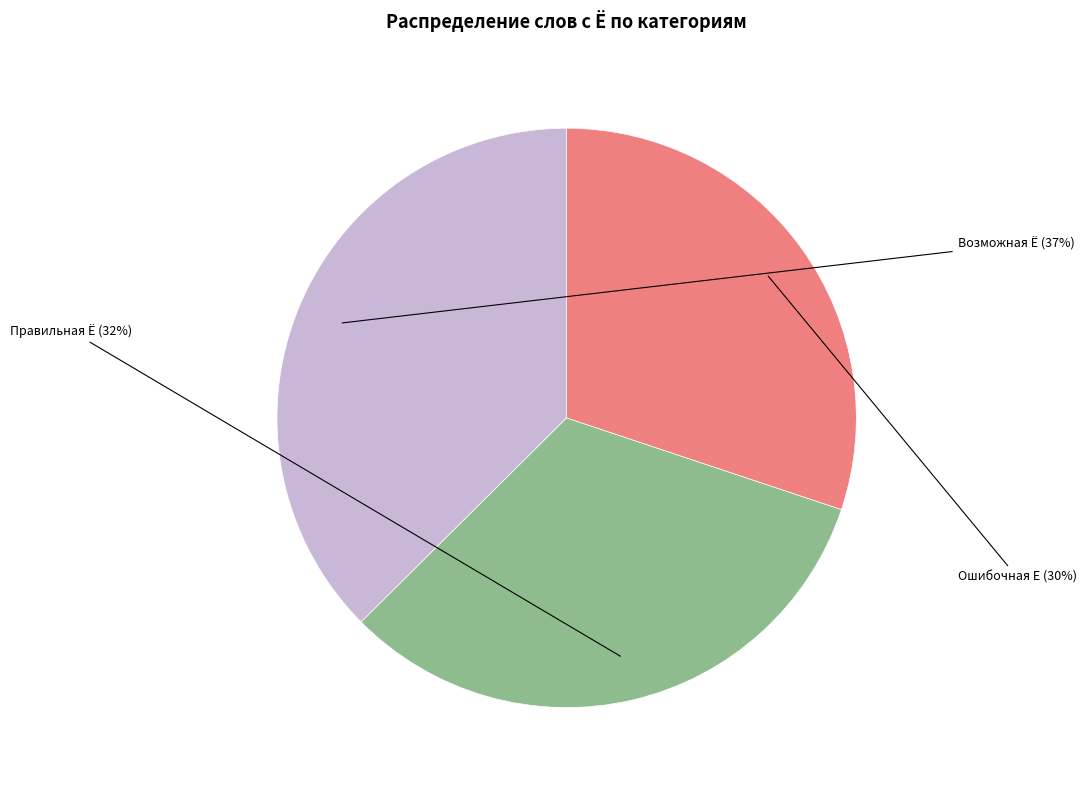

Do Возможная Ё and Ошибочная Е together represent more than half of the pie?

Yes